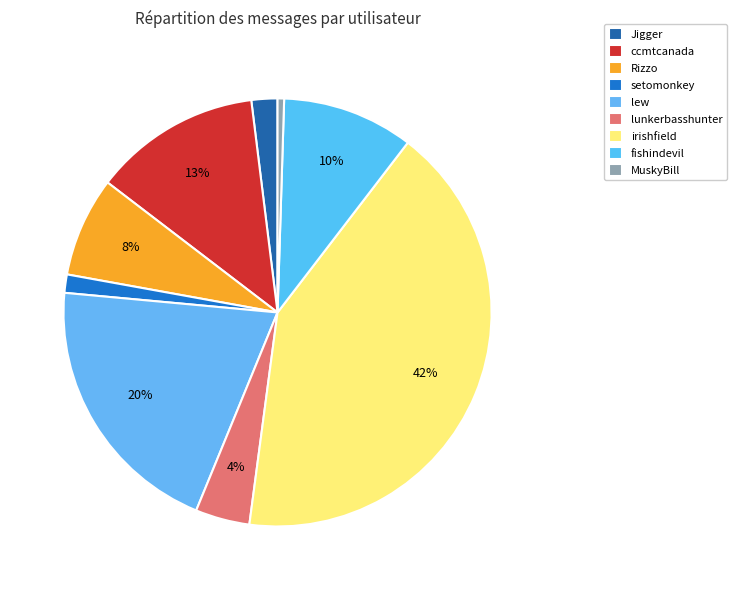

Approximately how many times larger is the value at Jigger compared to fishindevil?

0.2